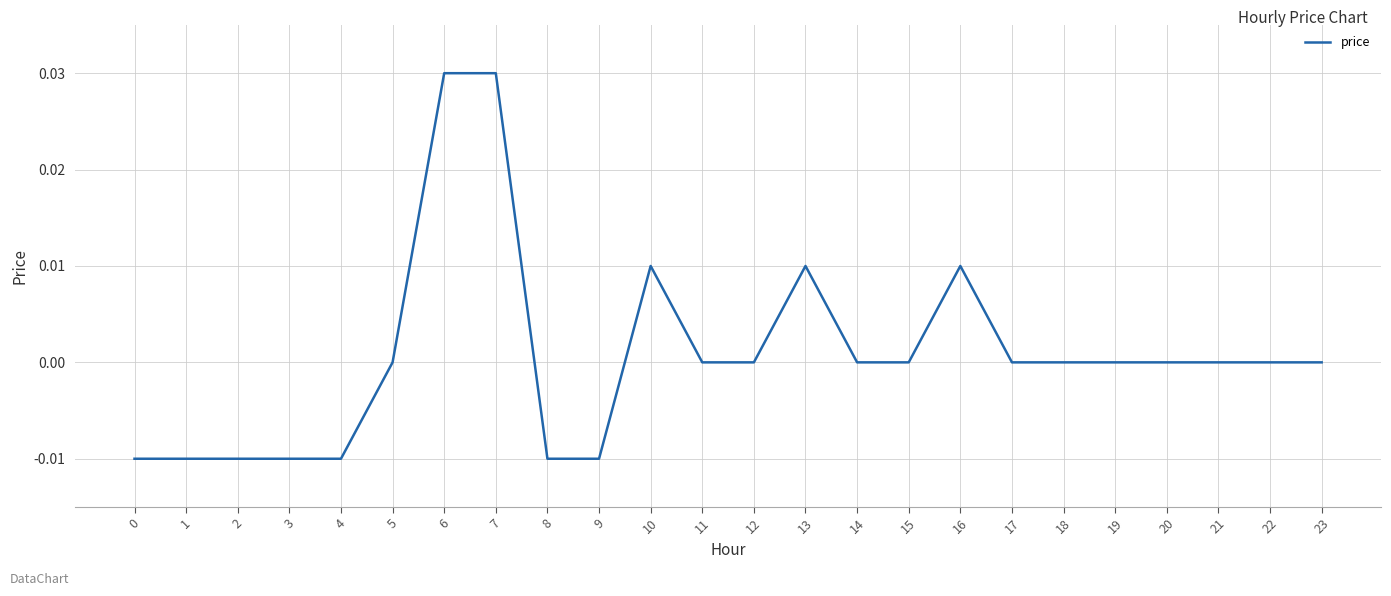

Which has a higher value, 20 or 3?

20